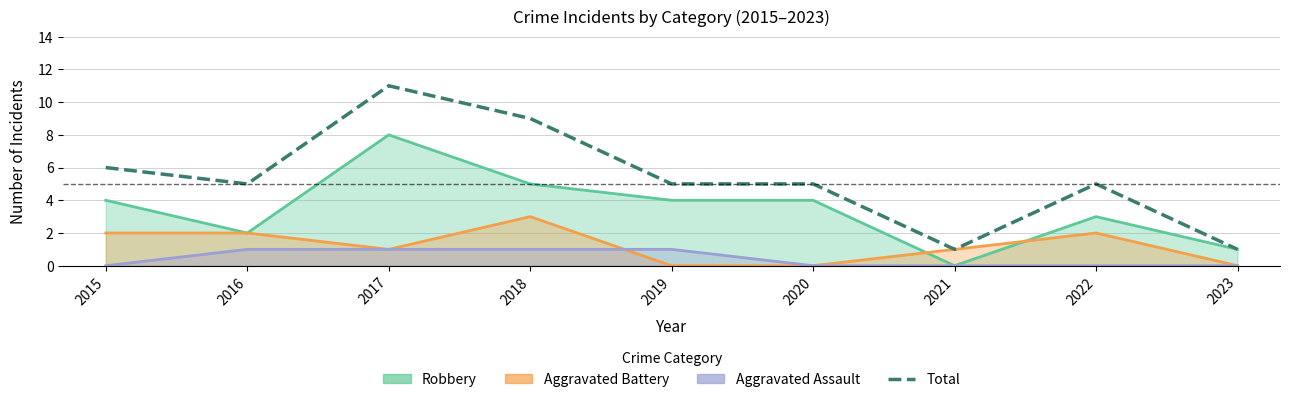

Count the values in the range 5 to 6.

5